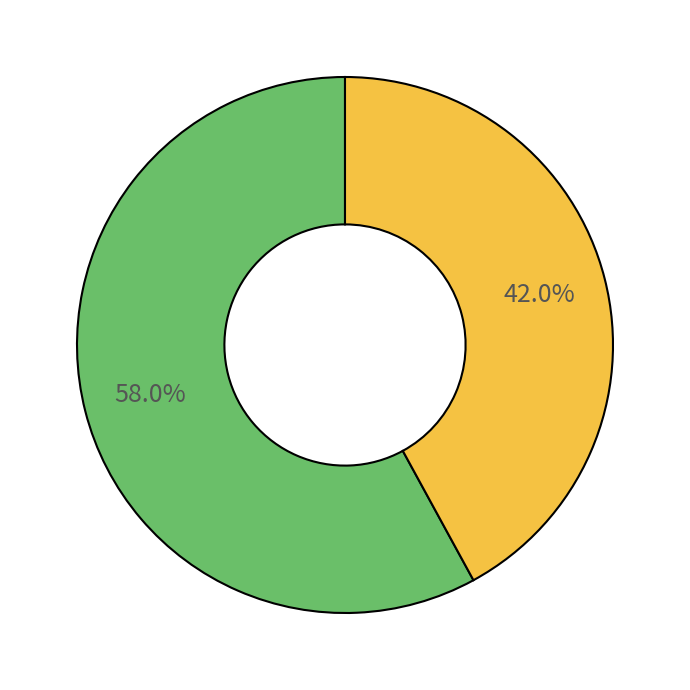

Is there any slice that represents more than half of the pie?

Yes